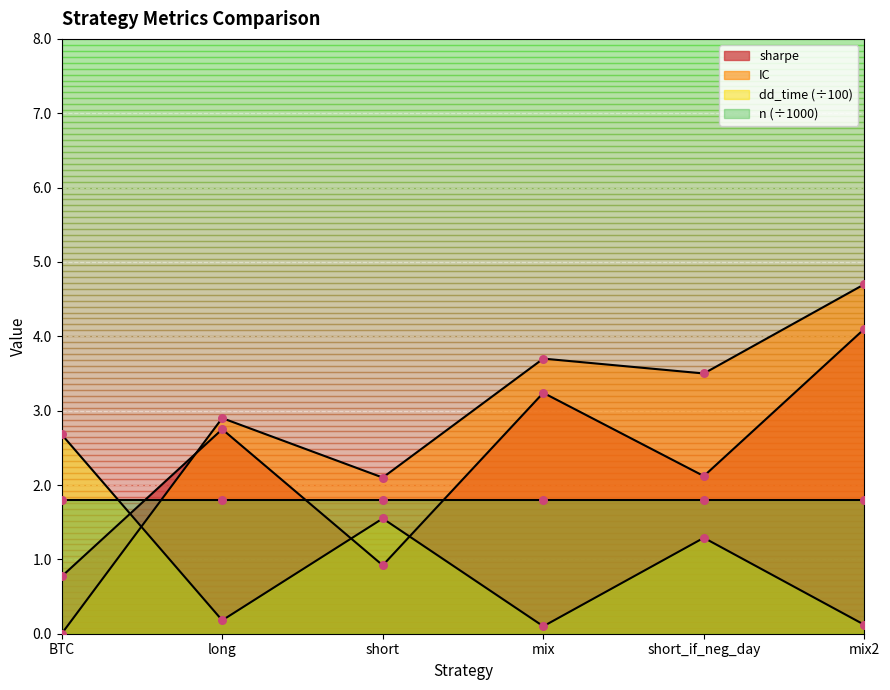

Is the value of dd_time at short greater than the value of sharpe at short?

Yes